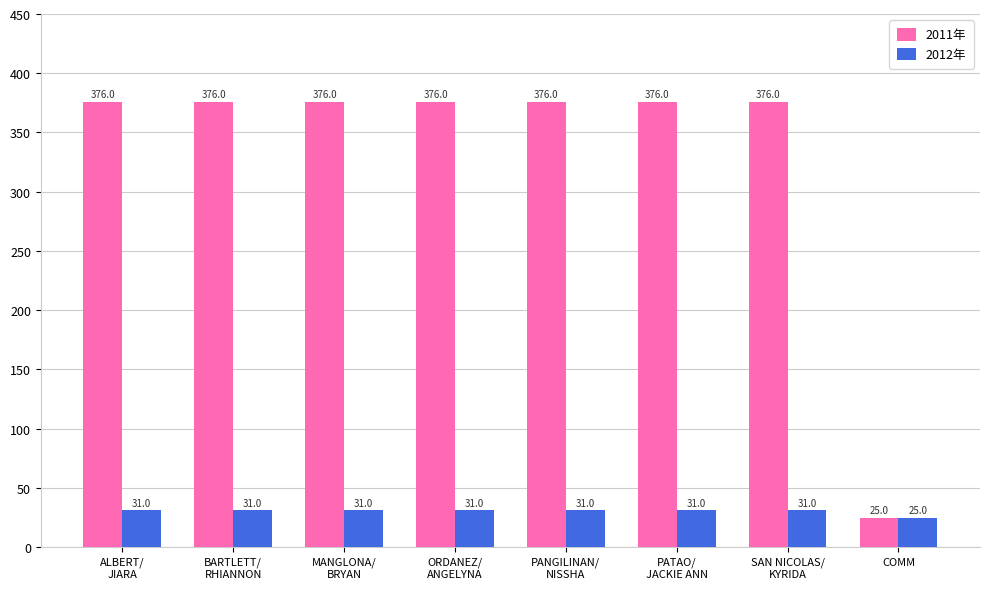

What is the value of the 2011年 bar at the 2nd from the left?

376.0